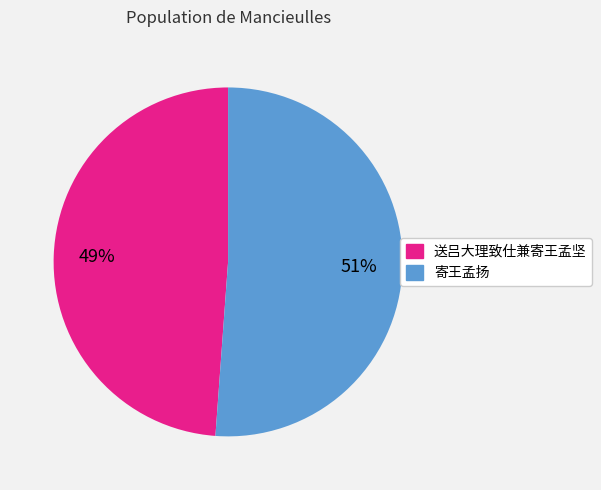

To the nearest percent, what percentage of the pie is 寄王孟扬?

51%